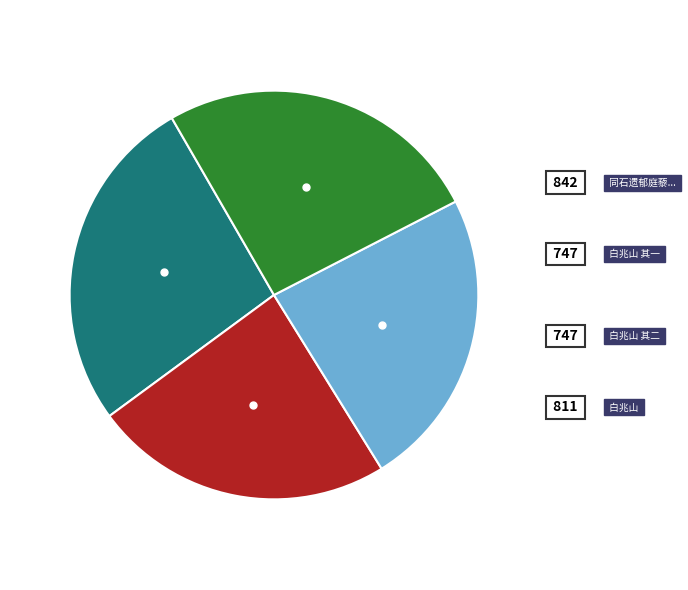

Does any single category account for the majority?

No